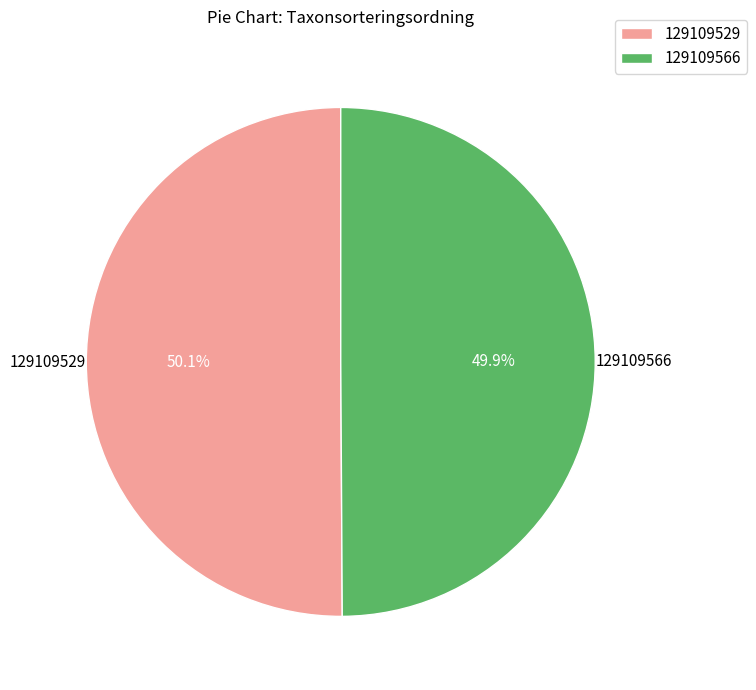

To the nearest percent, what is the combined percentage of 129109566 and 129109529?

100%